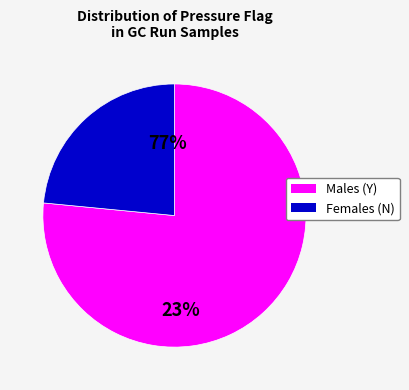

How many slices are in this pie chart?

2